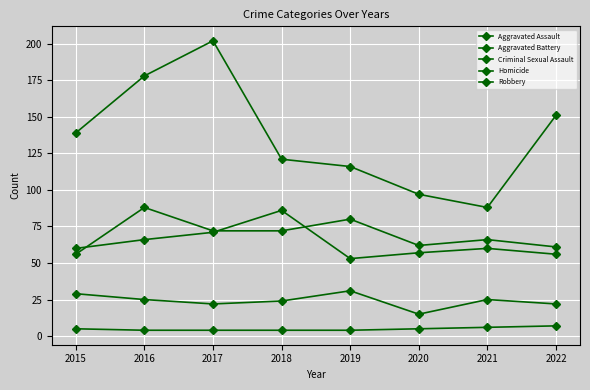

In Aggravated Assault, how many points are lower than both neighbors (excluding endpoints)?

1